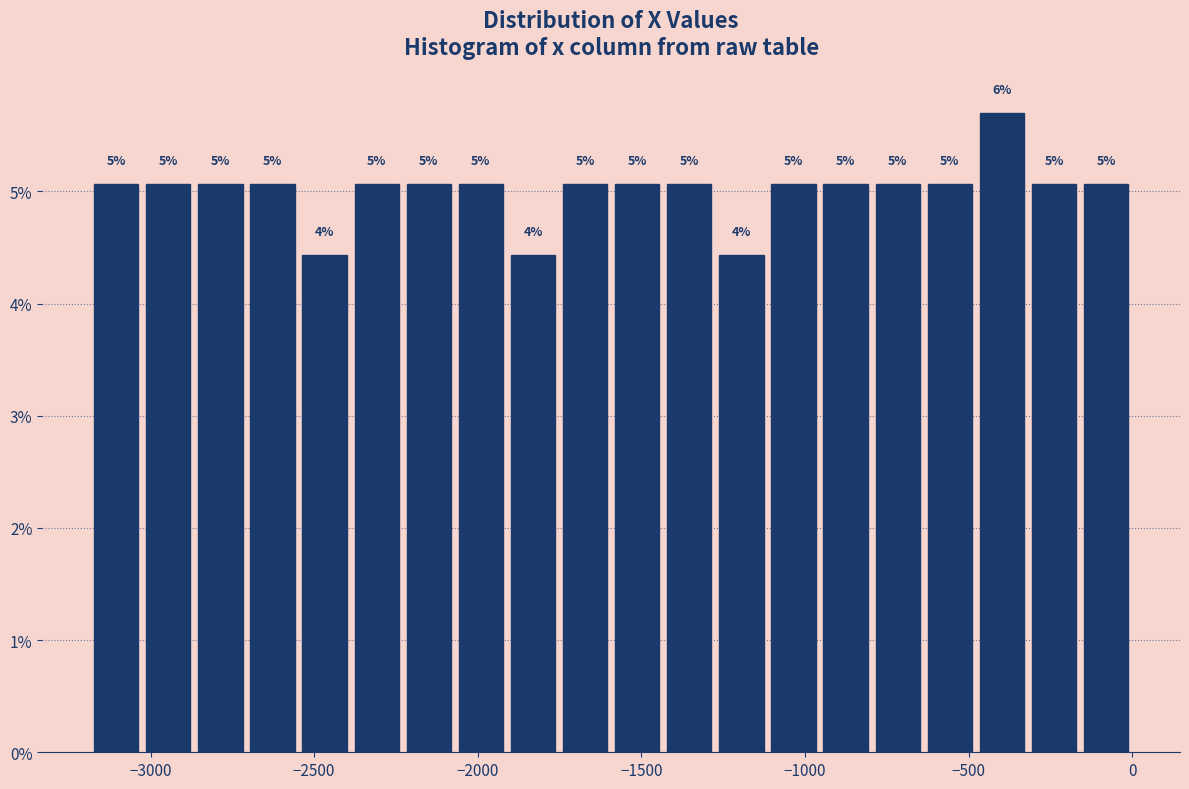

Around what value on the x-axis is the tallest bar? Give the approximate position of its centre, as read against the axis.

-400